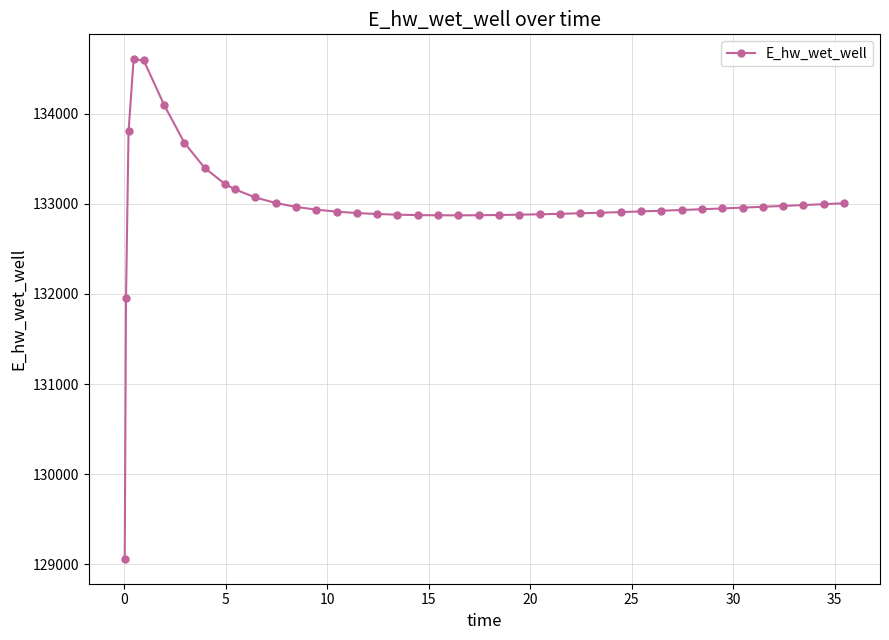

Is this an area chart (filled region under the line)?

No